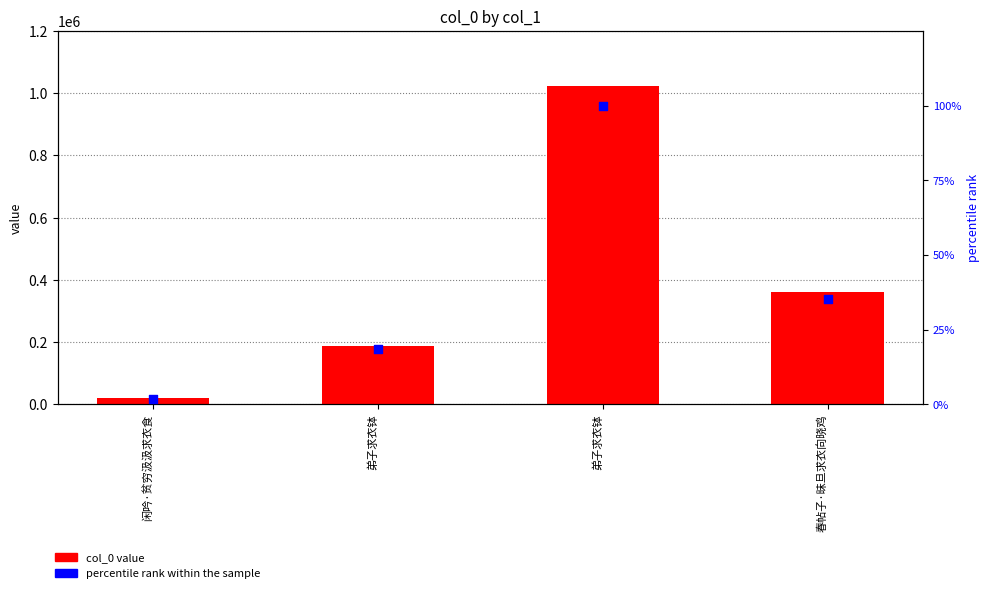

At how many categories does at least one series exceed 540049?

1